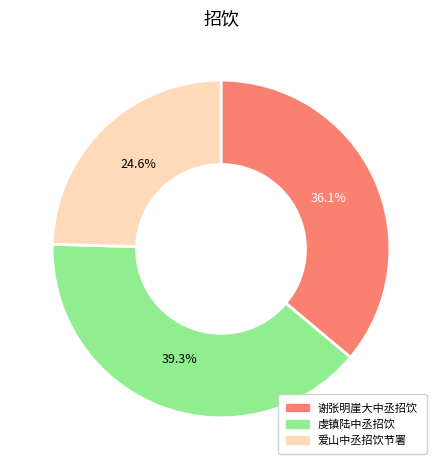

Count the number of slices in the pie.

3